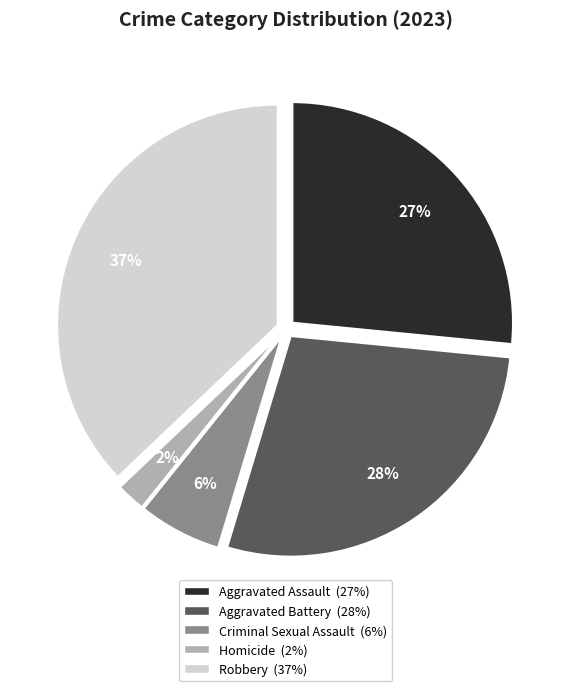

Does any single category account for the majority?

No